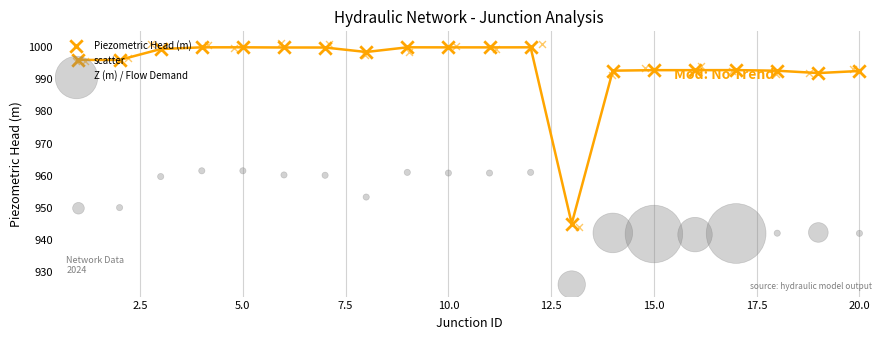

Which series contains the lowest Y value?

Z (m) / Flow Demand